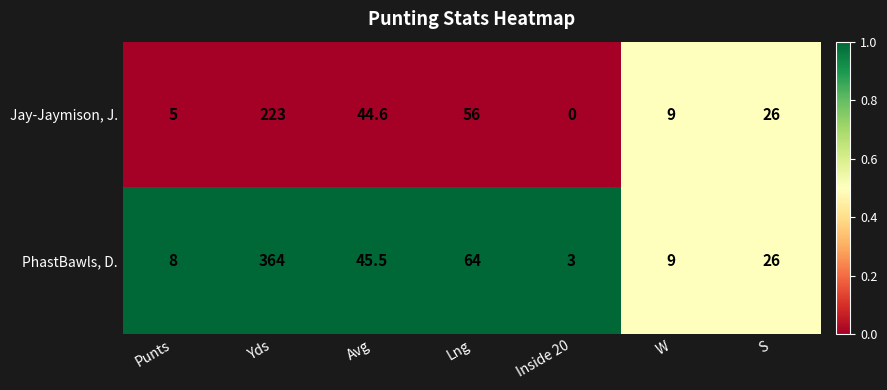

True or false: PhastBawls, D. has a value of 16.7 at Avg.

False